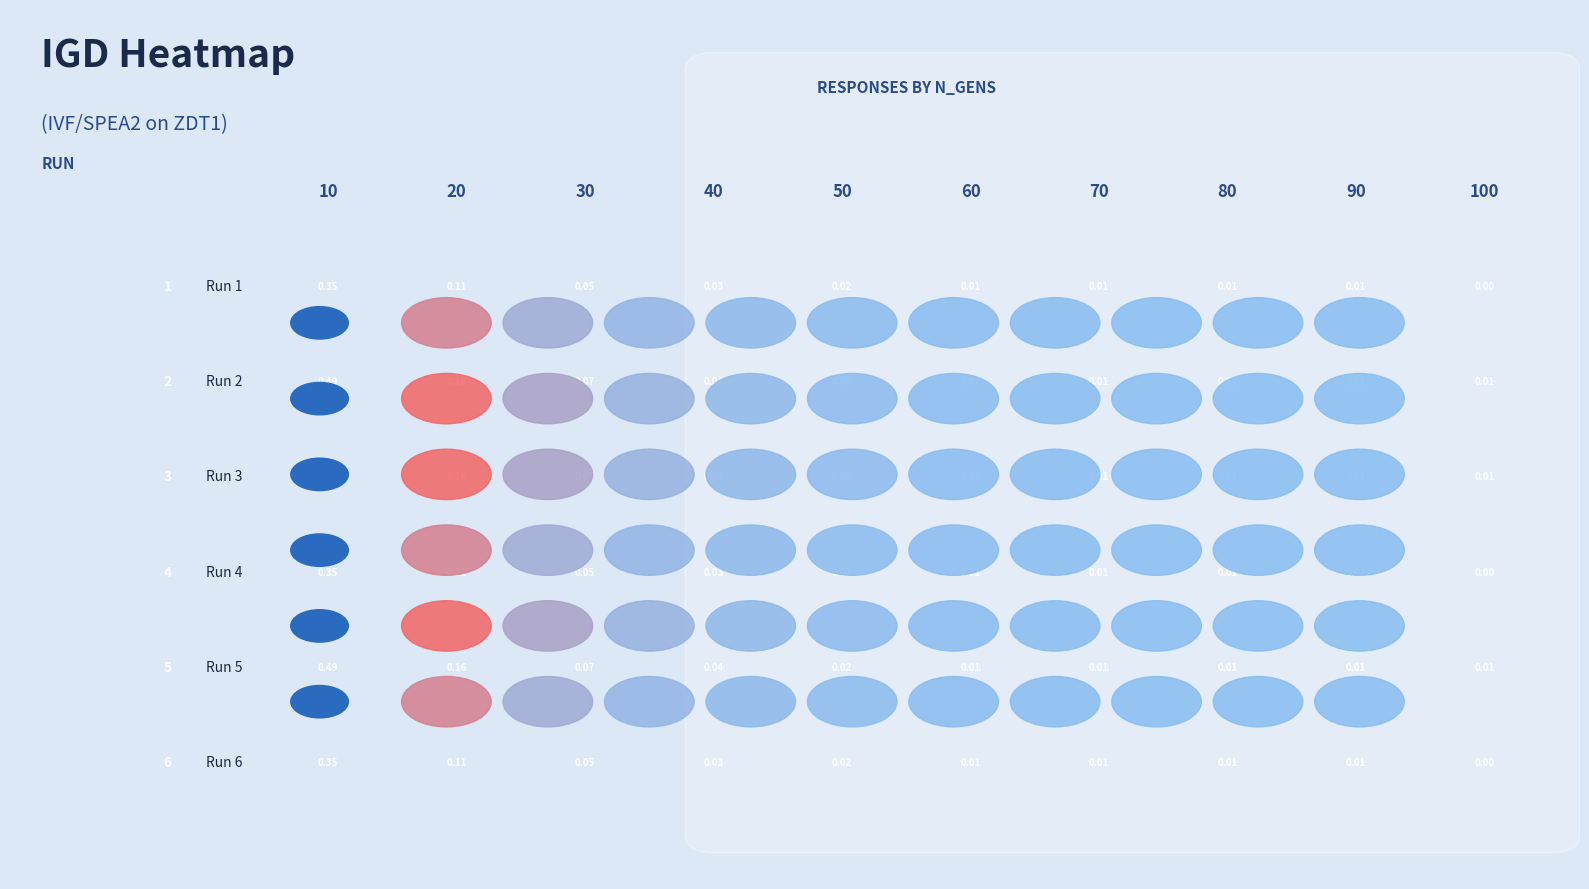

What is the total value across all series at 0?

2.5